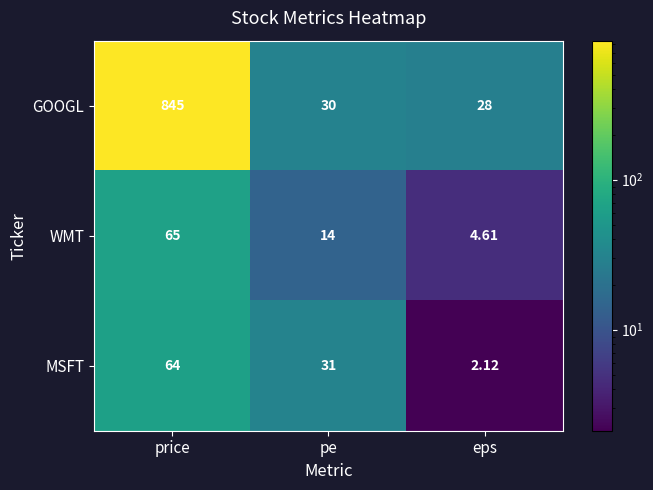

Rank the series by their maximum value, from lowest to highest.

MSFT, WMT, GOOGL